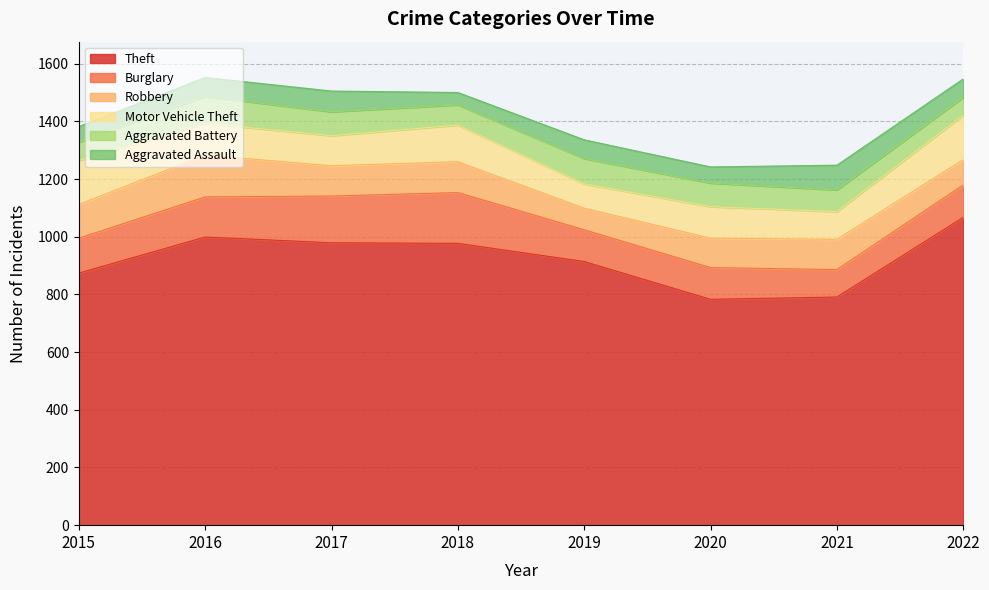

How many lines are shown in the chart?

6